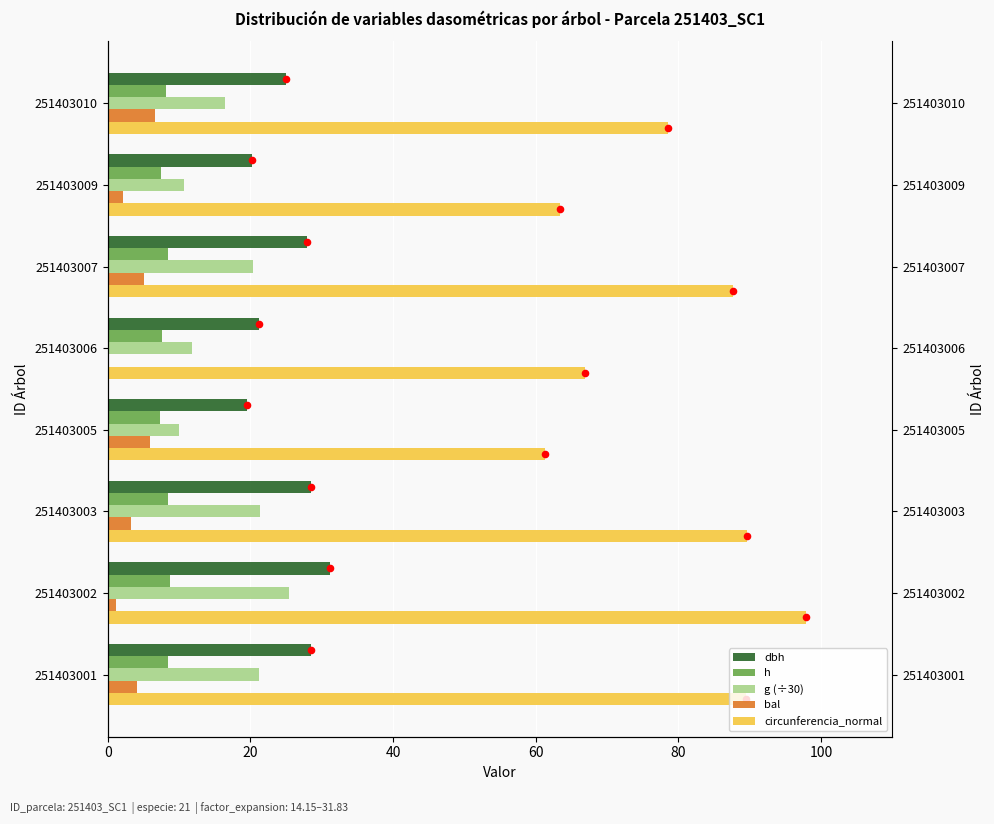

What are all the series names shown in the legend?

dbh, h, g (÷30), bal, circunferencia_normal